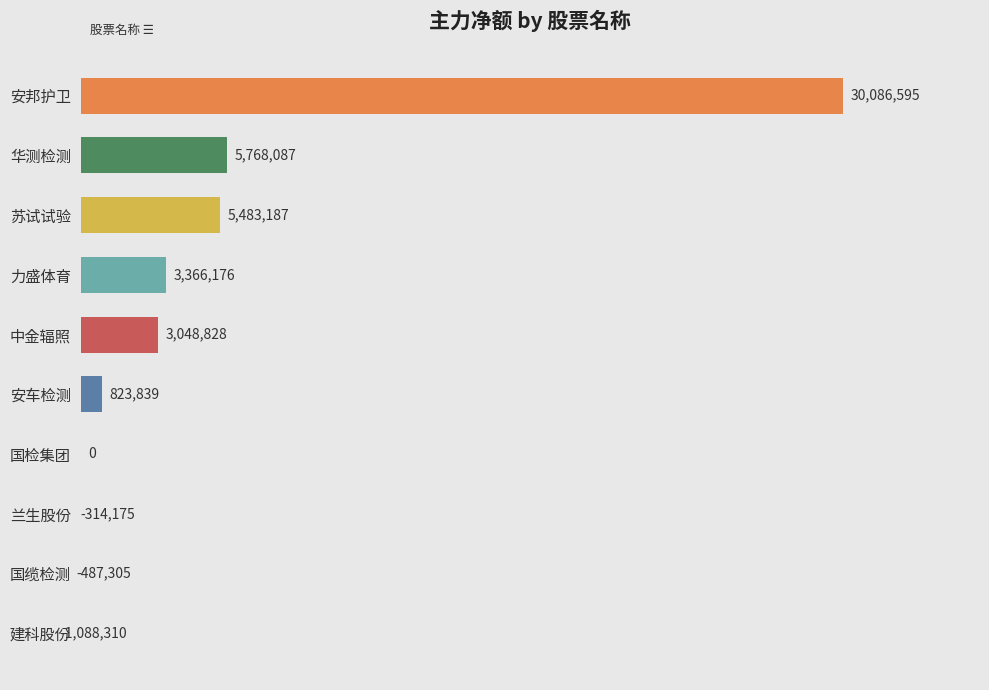

What is the smallest value displayed?

-1088310